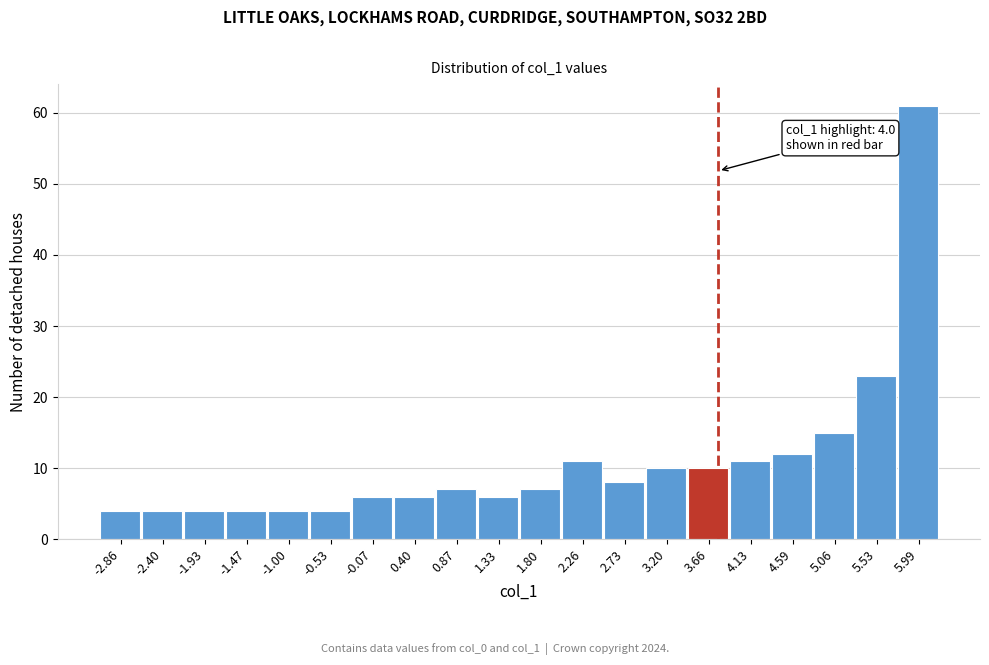

Reading left to right, extract all data points from this chart.

-2.86=4	-2.40=4	-1.93=4	-1.47=4	-1.00=4	-0.53=4	-0.07=6	0.40=6	0.87=7	1.33=6	1.80=7	2.26=11	2.73=8	3.20=10	3.66=10	4.13=11	4.59=12	5.06=15	5.53=23	5.99=61